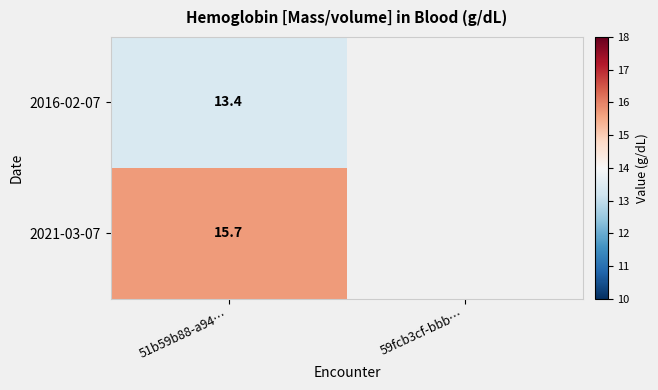

What is the maximum value shown in the chart?

15.7